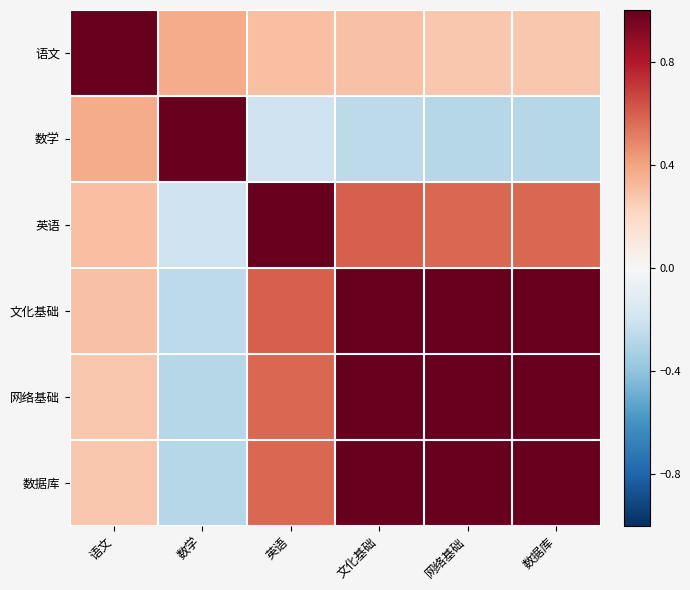

Rank the series at 网络基础 from lowest to highest value.

数学, 语文, 英语, 文化基础, 网络基础, 数据库